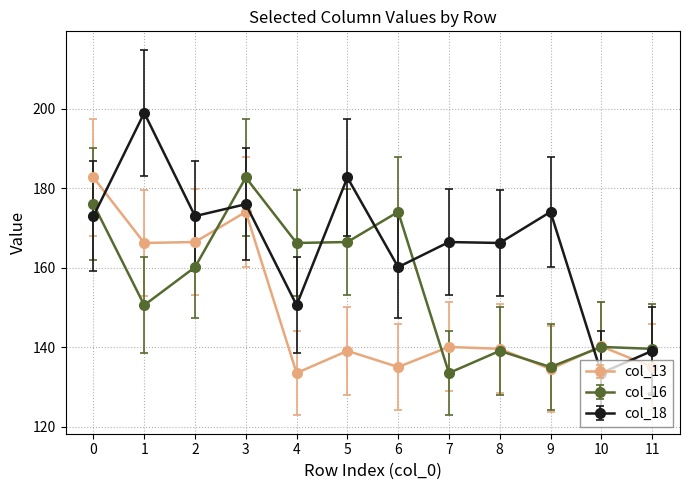

How many lines are shown in the chart?

3